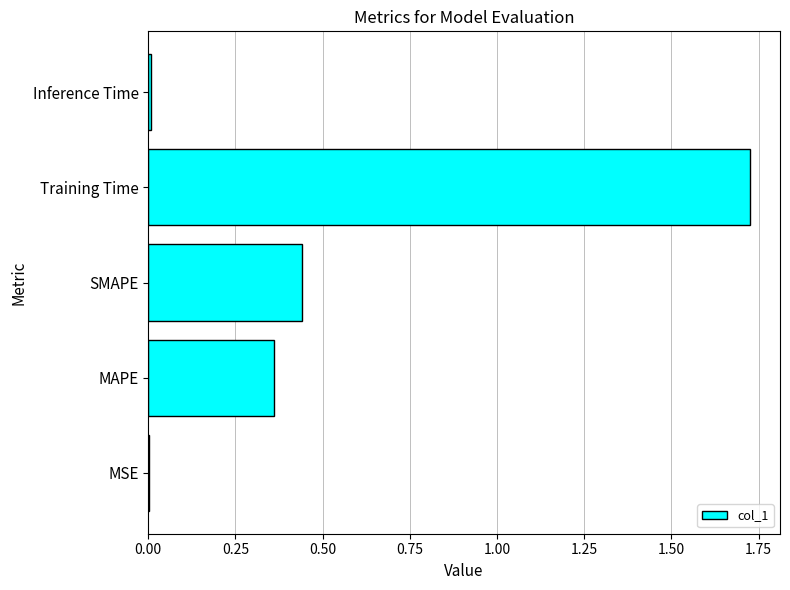

What is the sum of all values?

2.5